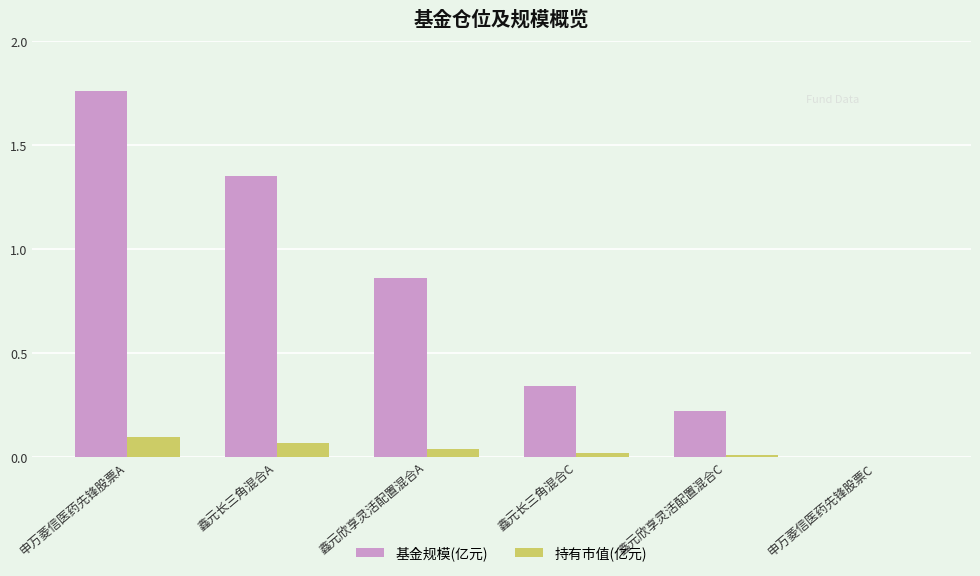

The value of 持有市值(亿元) at 鑫元长三角混合A is 0.1. True or false?

True